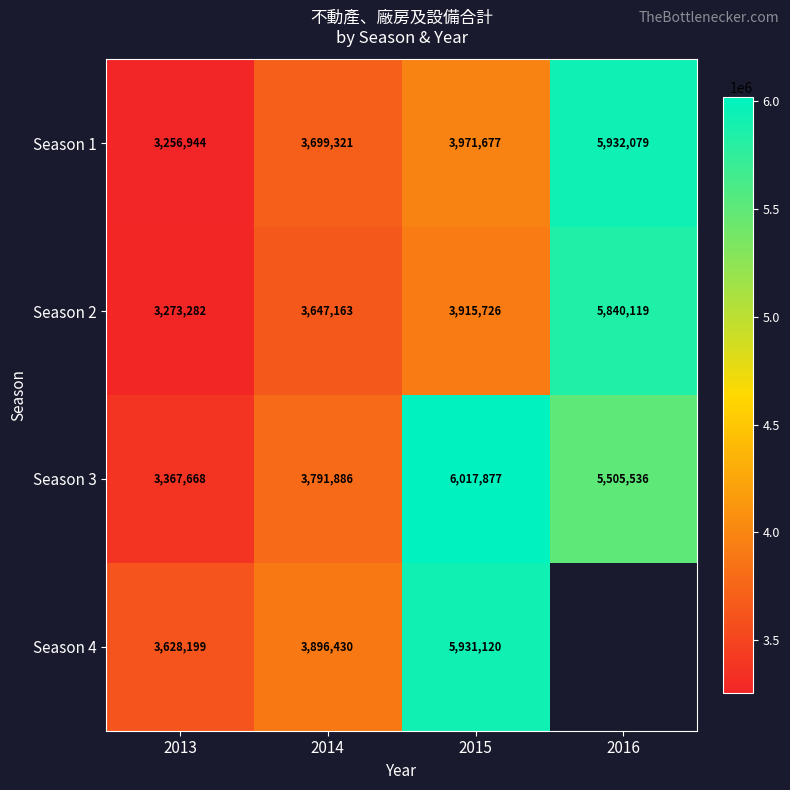

What is the spread (max minus min) of values at 2013?

371255